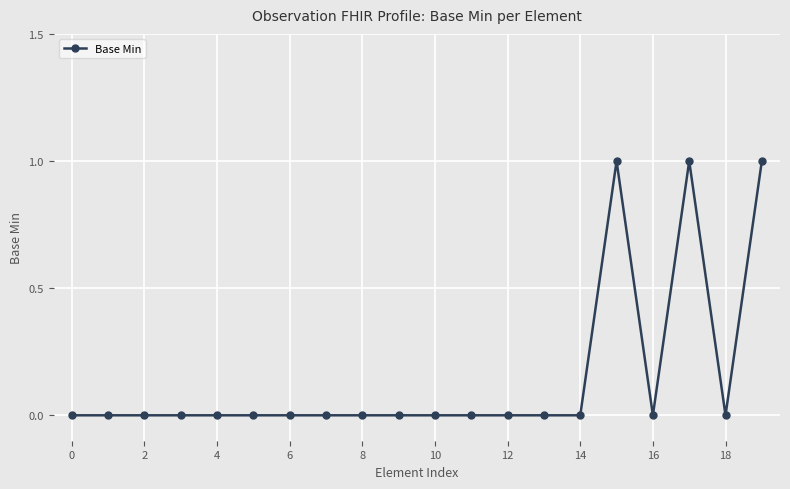

What is the sum of all values?

3